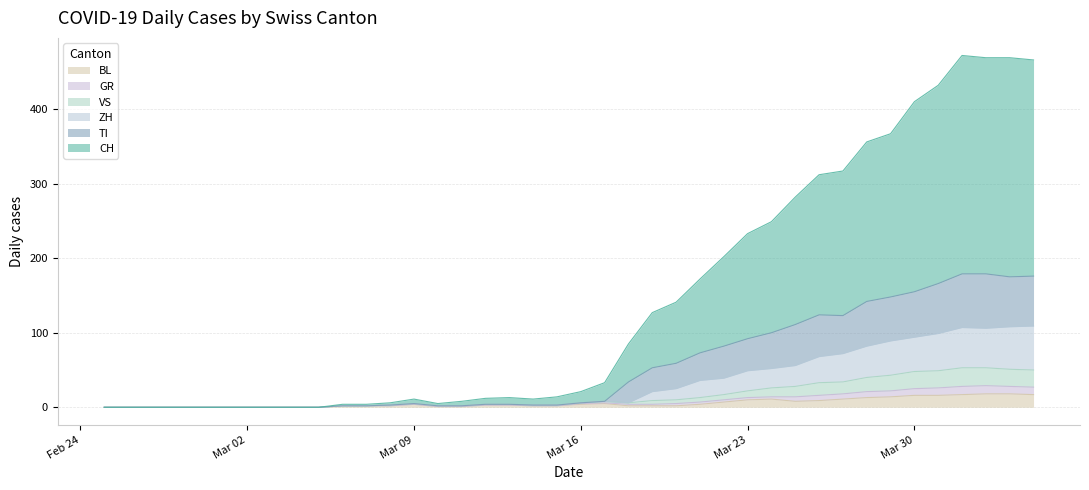

True or false: TI and GR cross at least once.

False